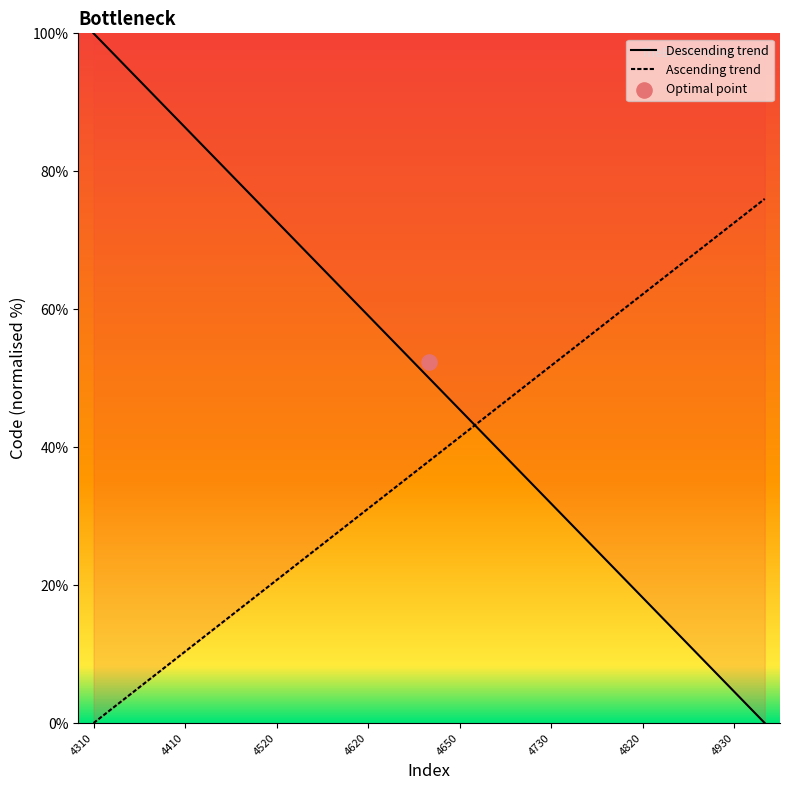

What is the change in value from 4650 to 4920?

+27.6